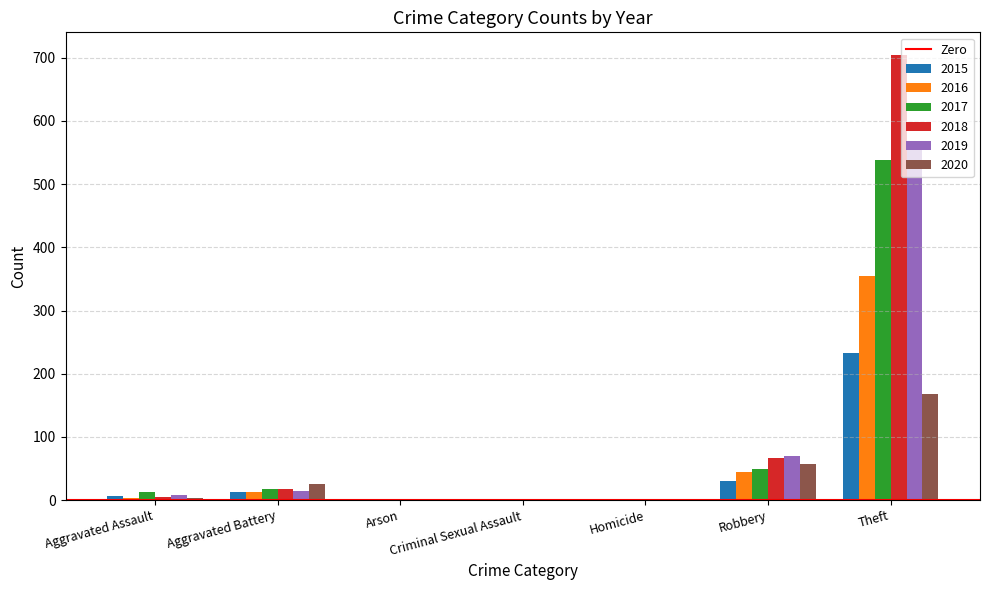

How many groups of bars are there?

7